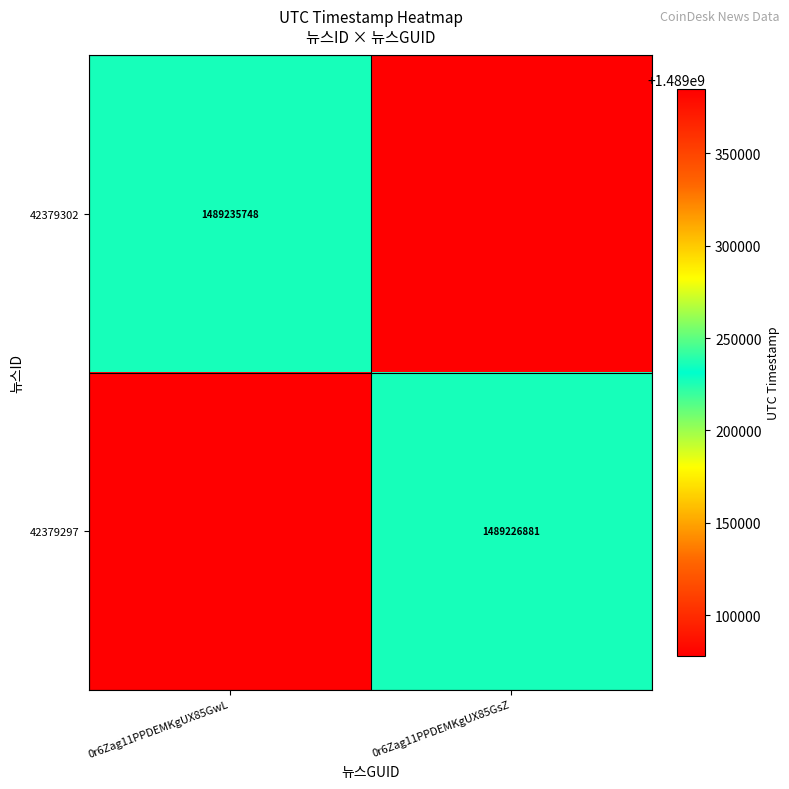

Is the value of 42379297 at 0r6Zag11PPDEMKgUX85GsZ greater than the value of 42379302 at 0r6Zag11PPDEMKgUX85GwL?

No